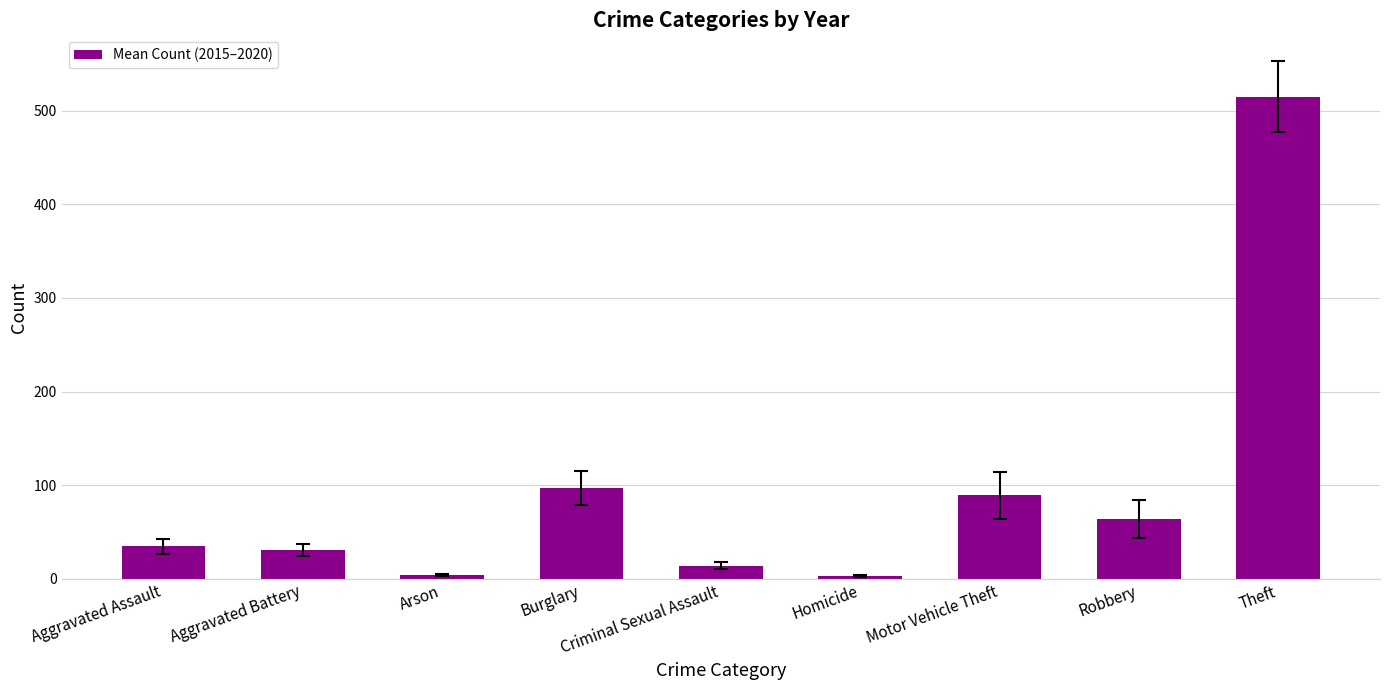

Read the value at Arson.

3.7